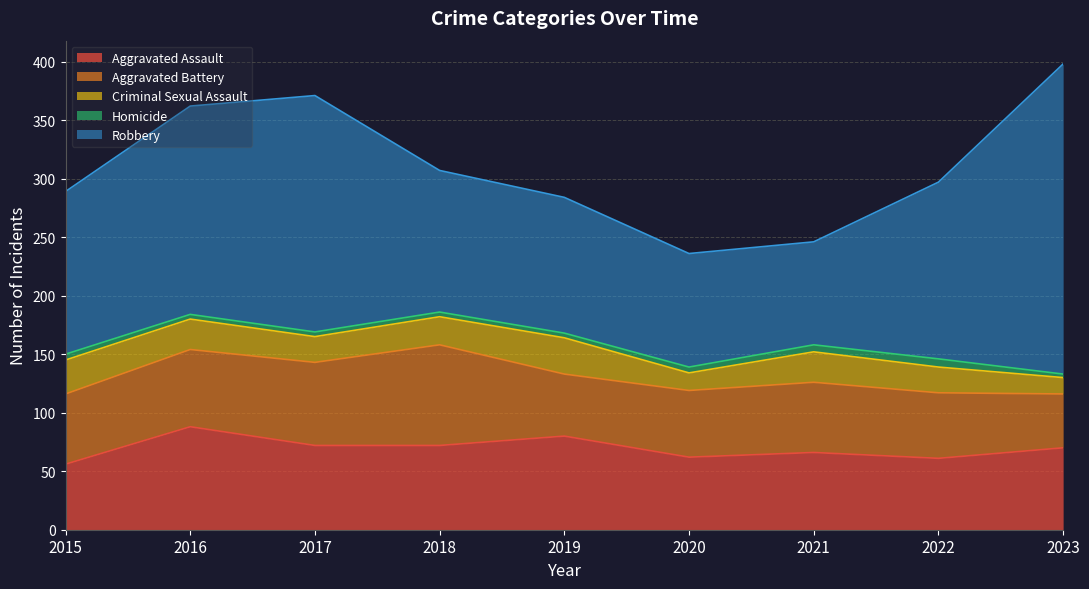

Is the value of Aggravated Battery at 2015 greater than the value of Criminal Sexual Assault at 2020?

Yes